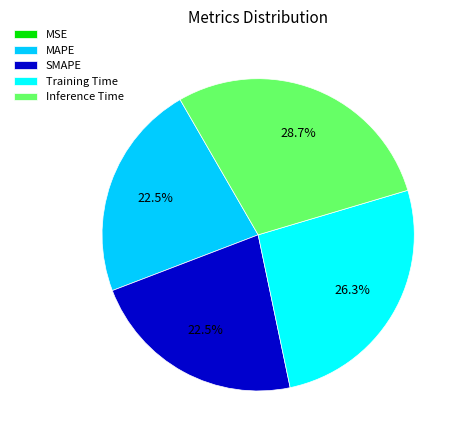

To the nearest percent, what percentage of the pie is Training Time?

26%